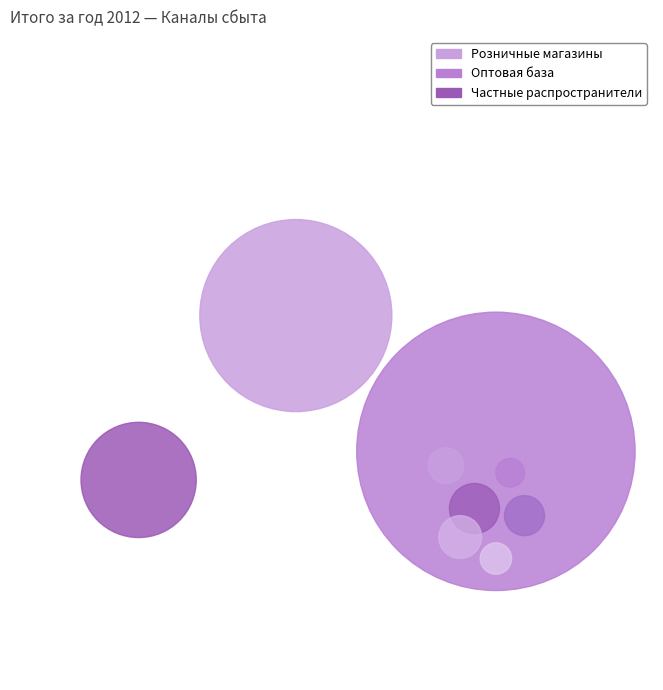

What is the ratio of the value at Частные распространители to the value at Розничные магазины?

0.4